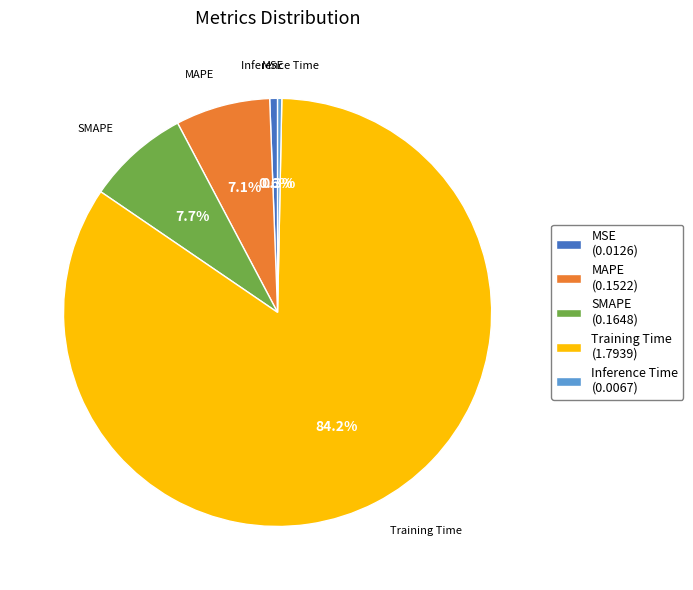

Count the number of slices in the pie.

5